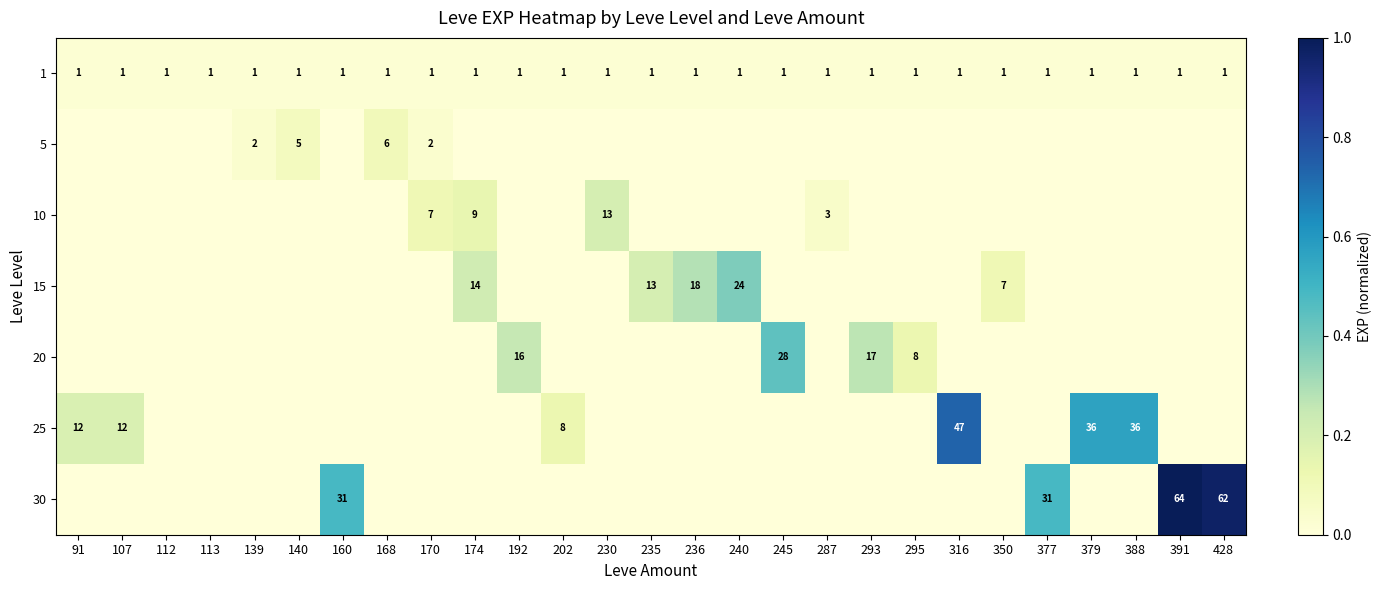

True or false: 30 has a value of 47 at 377.

False